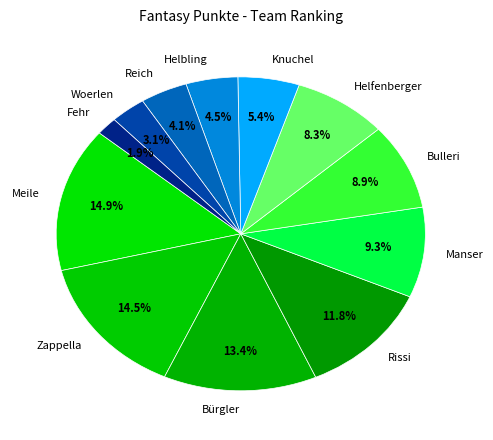

What percentage is the Manser slice, to the nearest percent?

9%